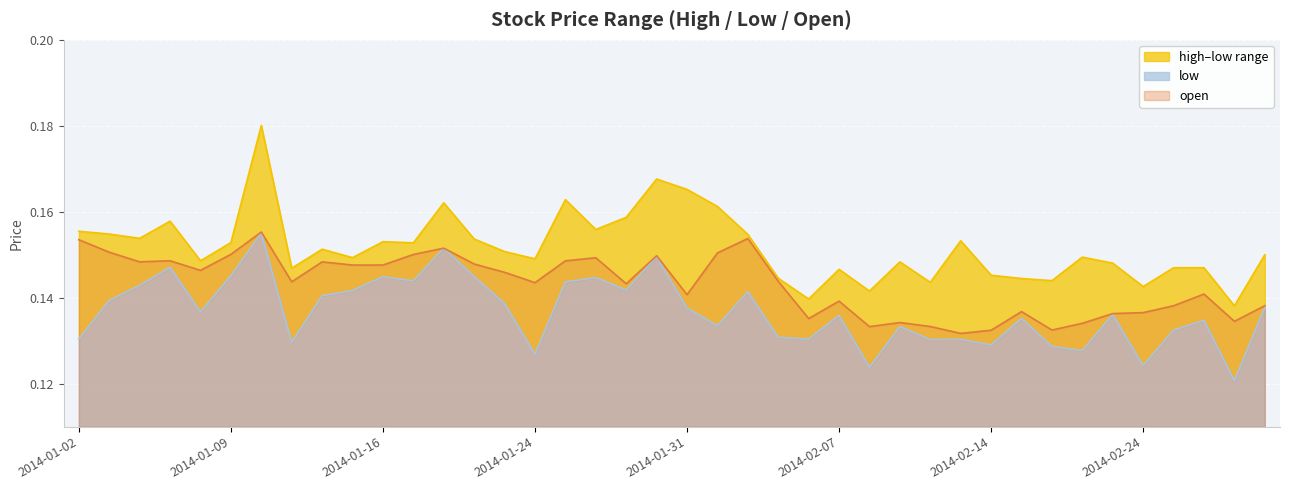

True or false: high and low cross at least once.

False